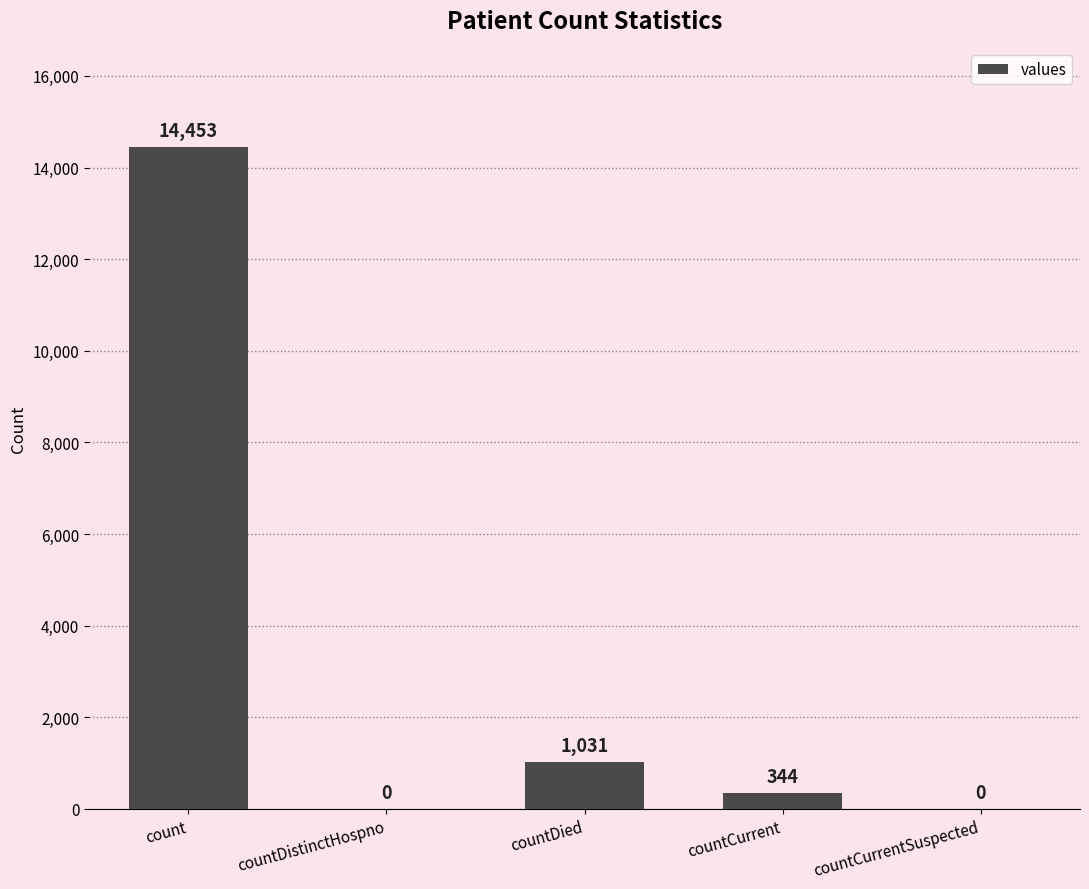

Between count and countCurrent, which is larger?

count